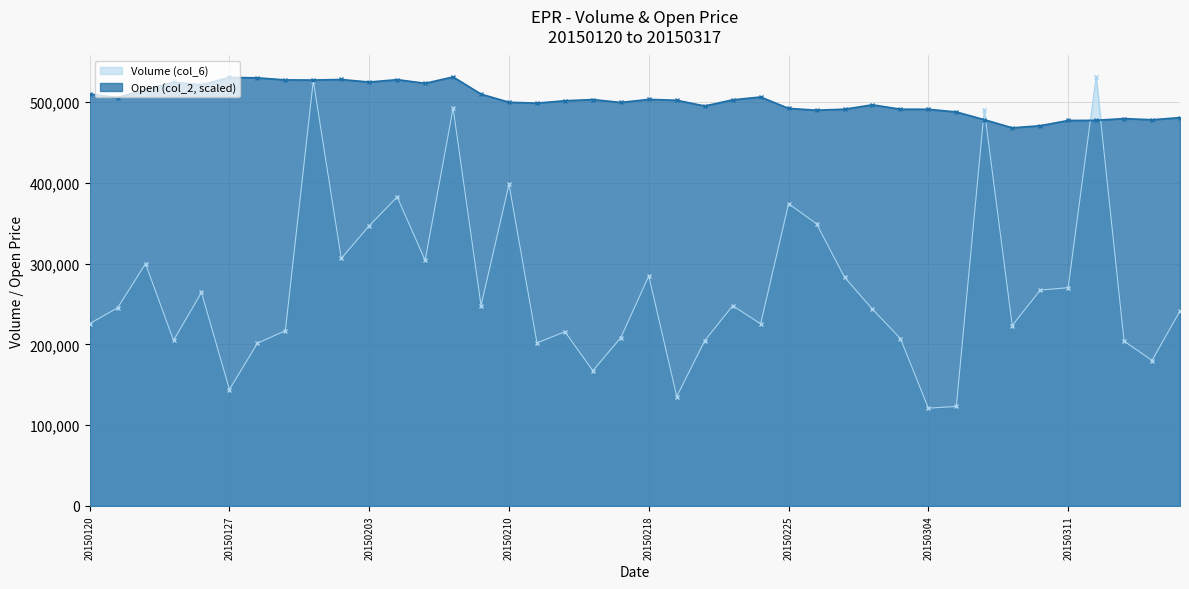

At which label does Volume (col_6) reach its peak?

20150312